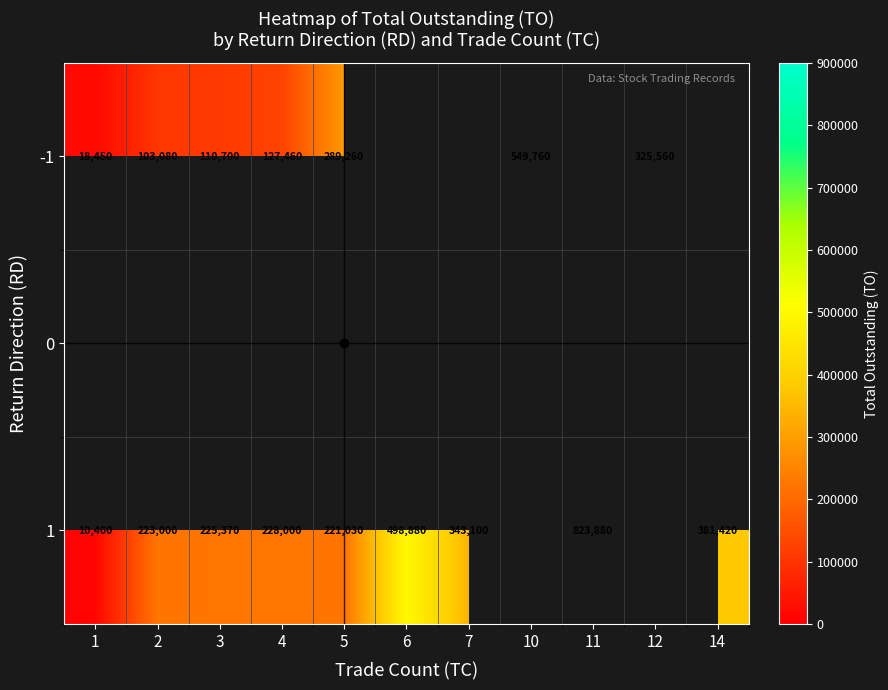

The 1 series shows 5722 at 1. True or false?

False